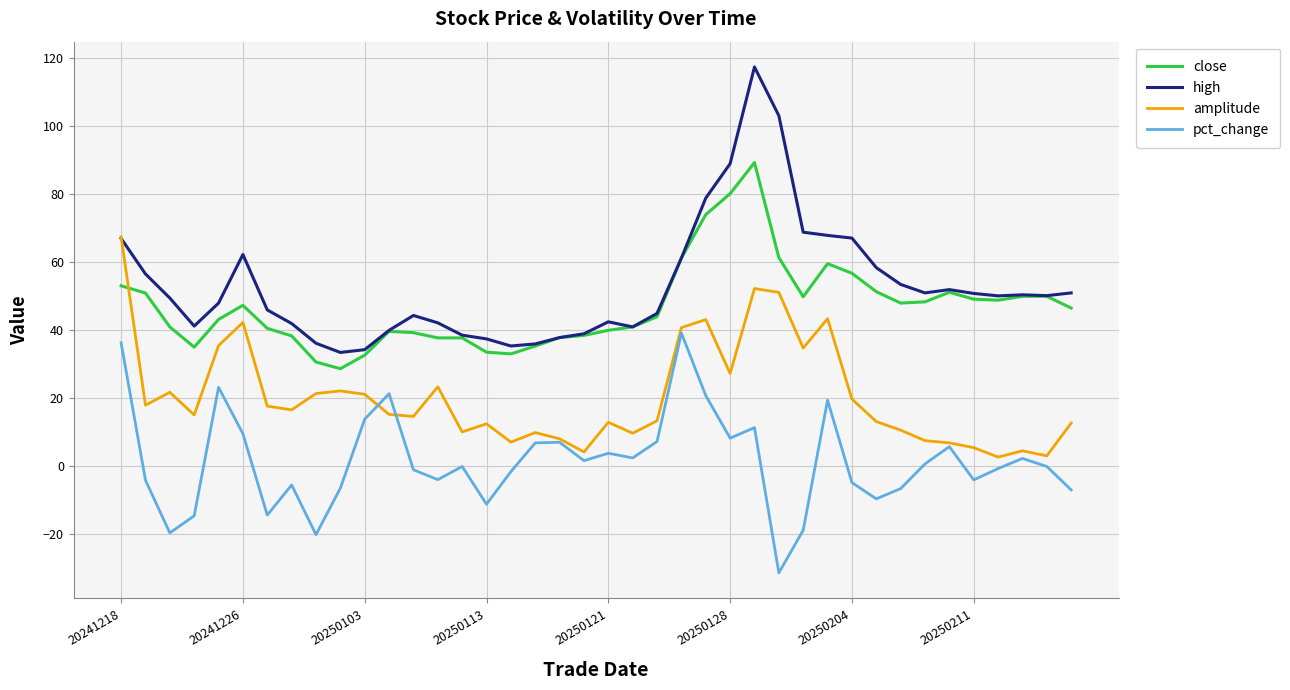

True or false: pct_change and close intersect in this chart.

False